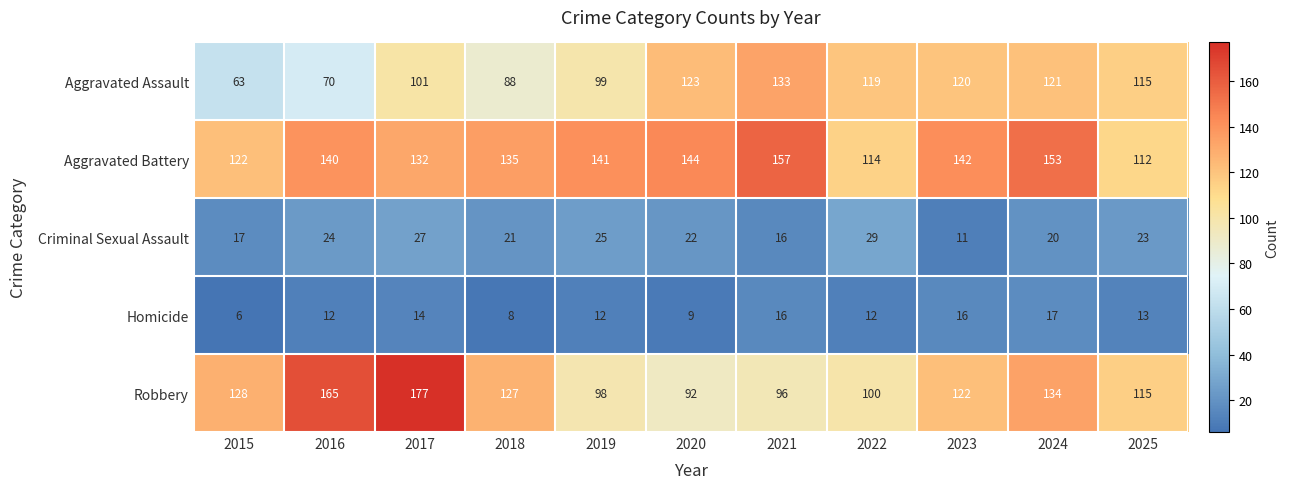

What is the average value of the Homicide series?

12